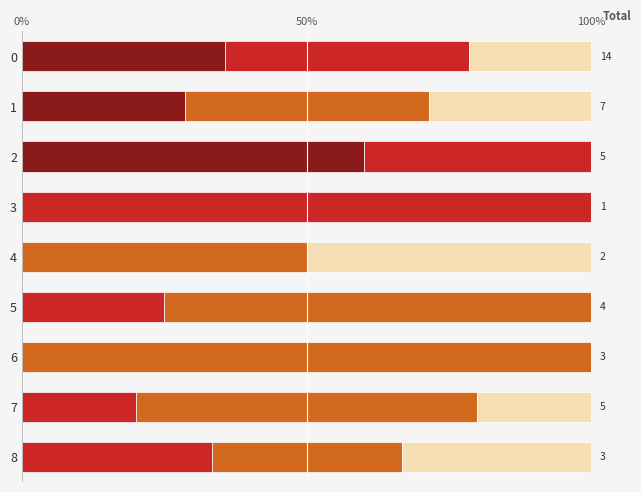

What is the total value across all series at 2?

100.0